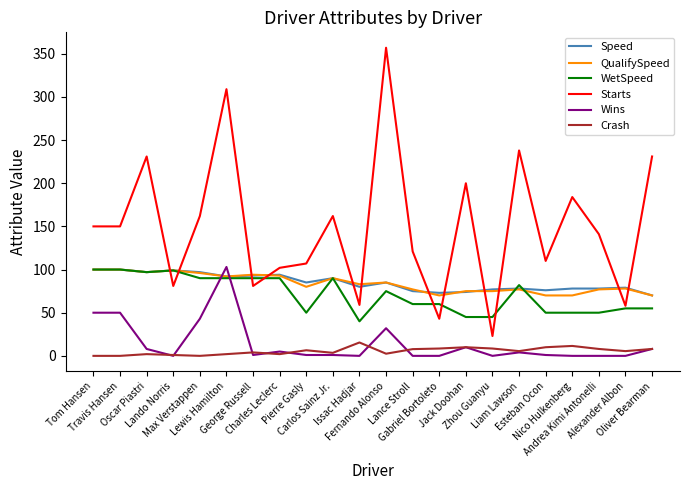

True or false: WetSpeed and Crash cross at least once.

False